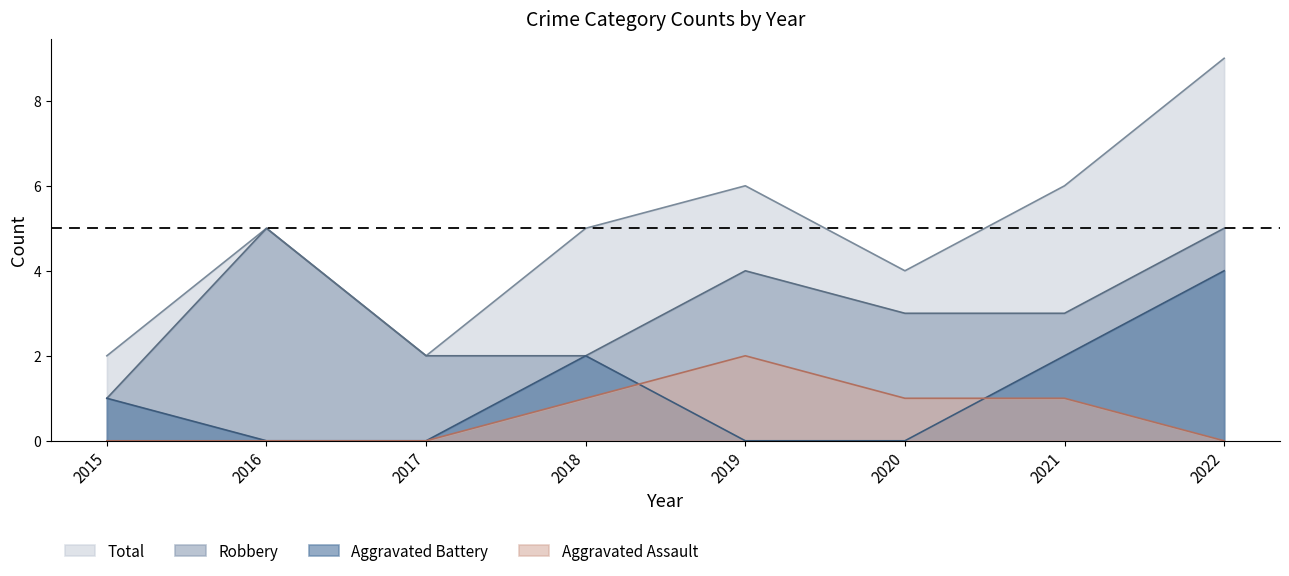

Reading left to right, what are all the values shown in this chart?

Aggravated Assault: 2015=0	2016=0	2017=0	2018=1	2019=2	2020=1	2021=1	2022=0
Aggravated Battery: 2015=1	2016=0	2017=0	2018=2	2019=0	2020=0	2021=2	2022=4
Robbery: 2015=1	2016=5	2017=2	2018=2	2019=4	2020=3	2021=3	2022=5
Total: 2015=2	2016=5	2017=2	2018=5	2019=6	2020=4	2021=6	2022=9